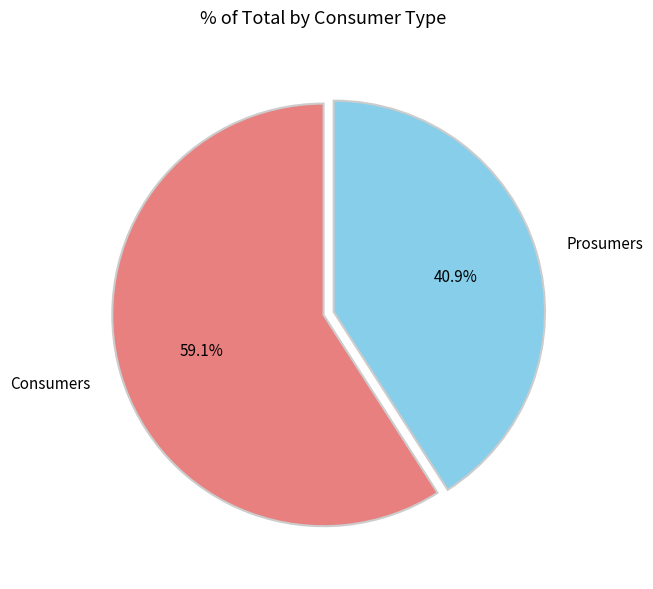

What is the ratio of the value at Prosumers to the value at Consumers?

0.7